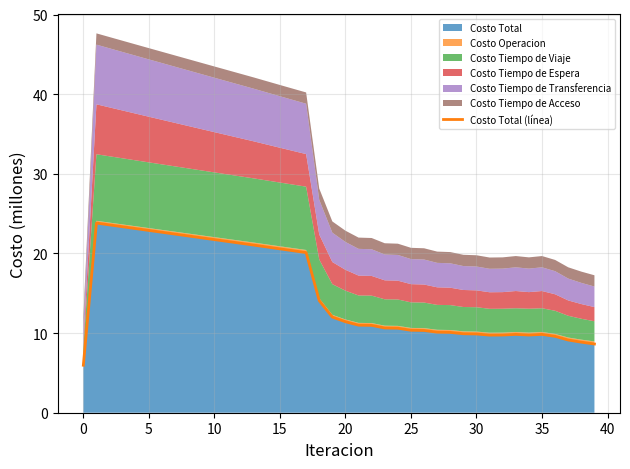

True or false: there are more than 1 points higher than both neighbors.

True